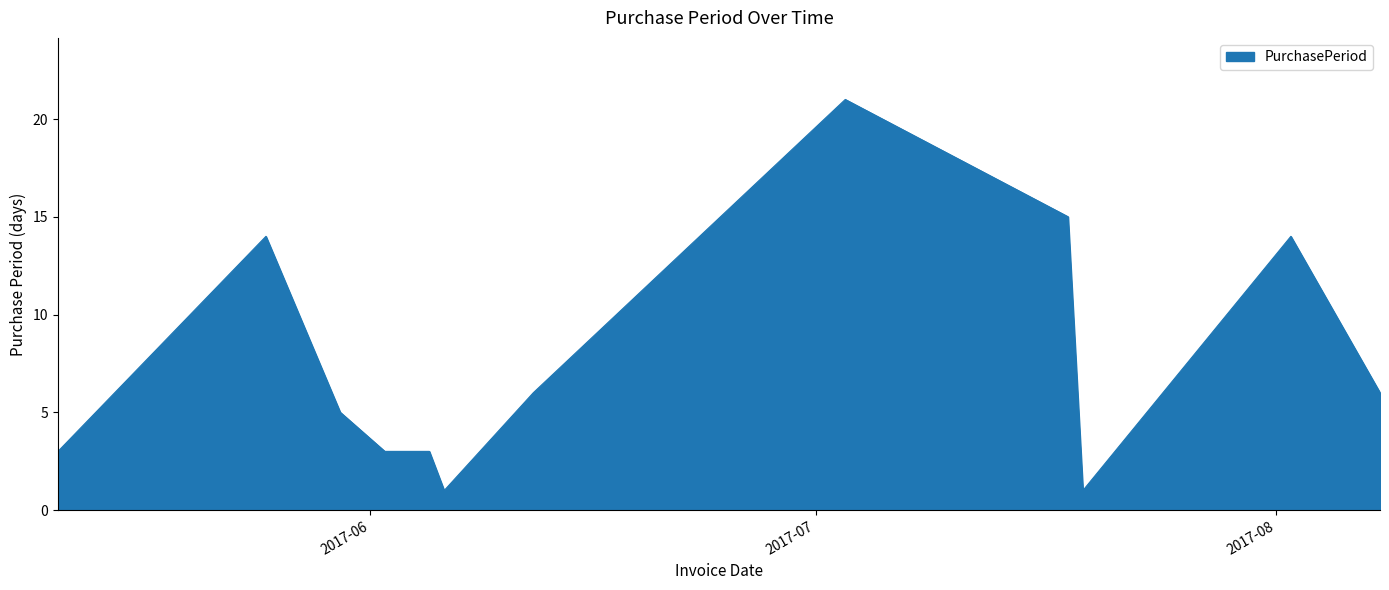

What is the difference between the maximum and minimum values?

20